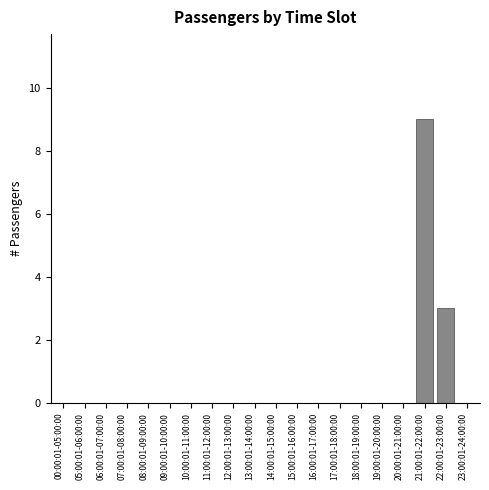

Reading right to left, what are all the values shown in this chart?

23:00:01-24:00:00=0	22:00:01-23:00:00=3	21:00:01-22:00:00=9	20:00:01-21:00:00=0	19:00:01-20:00:00=0	18:00:01-19:00:00=0	17:00:01-18:00:00=0	16:00:01-17:00:00=0	15:00:01-16:00:00=0	14:00:01-15:00:00=0	13:00:01-14:00:00=0	12:00:01-13:00:00=0	11:00:01-12:00:00=0	10:00:01-11:00:00=0	09:00:01-10:00:00=0	08:00:01-09:00:00=0	07:00:01-08:00:00=0	06:00:01-07:00:00=0	05:00:01-06:00:00=0	00:00:01-05:00:00=0